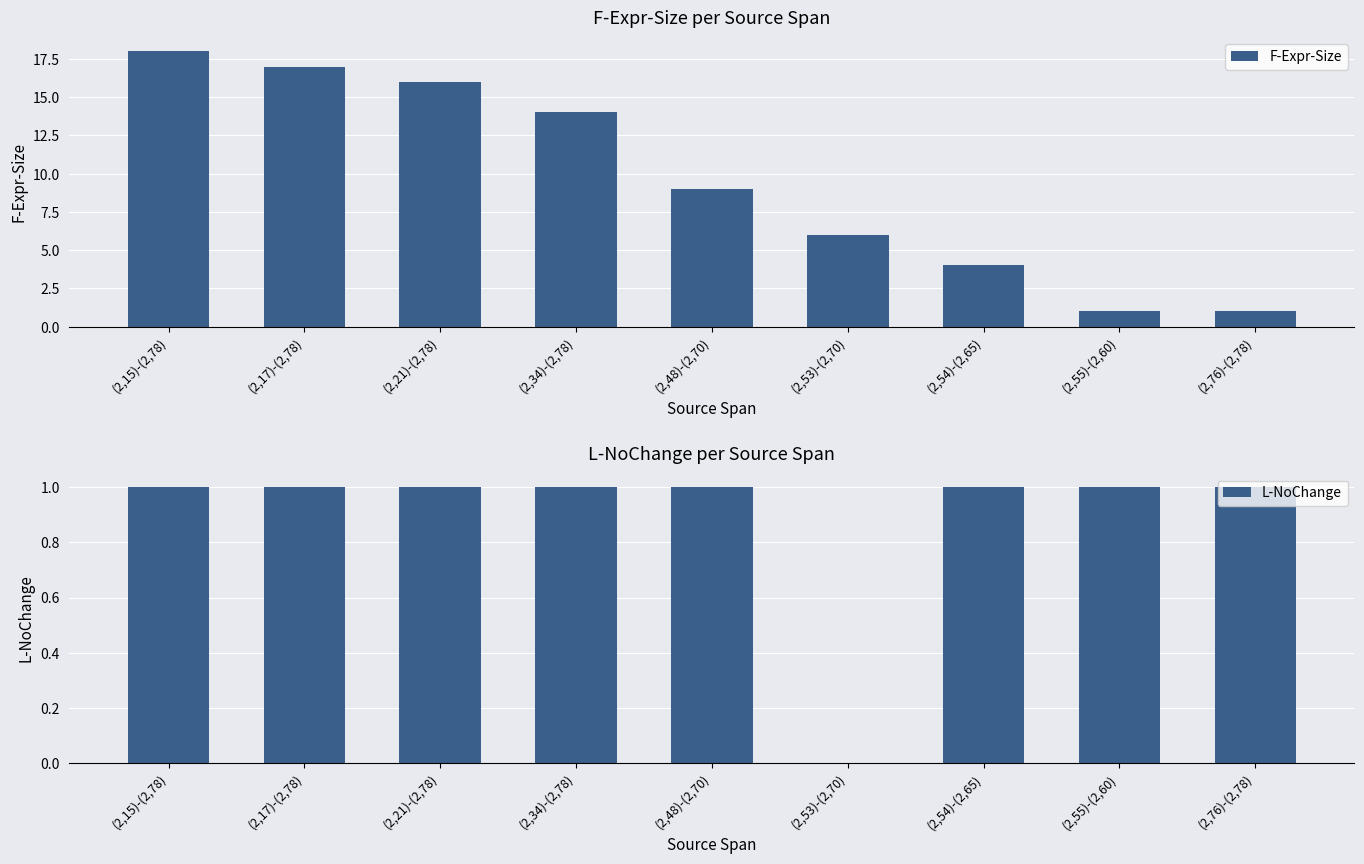

Reading left to right, transcribe all the data shown in this chart.

F-Expr-Size: (2,15)-(2,78)=18	(2,17)-(2,78)=17	(2,21)-(2,78)=16	(2,34)-(2,78)=14	(2,48)-(2,70)=9	(2,53)-(2,70)=6	(2,54)-(2,65)=4	(2,55)-(2,60)=1	(2,76)-(2,78)=1
L-NoChange: (2,15)-(2,78)=1	(2,17)-(2,78)=1	(2,21)-(2,78)=1	(2,34)-(2,78)=1	(2,48)-(2,70)=1	(2,53)-(2,70)=0	(2,54)-(2,65)=1	(2,55)-(2,60)=1	(2,76)-(2,78)=1